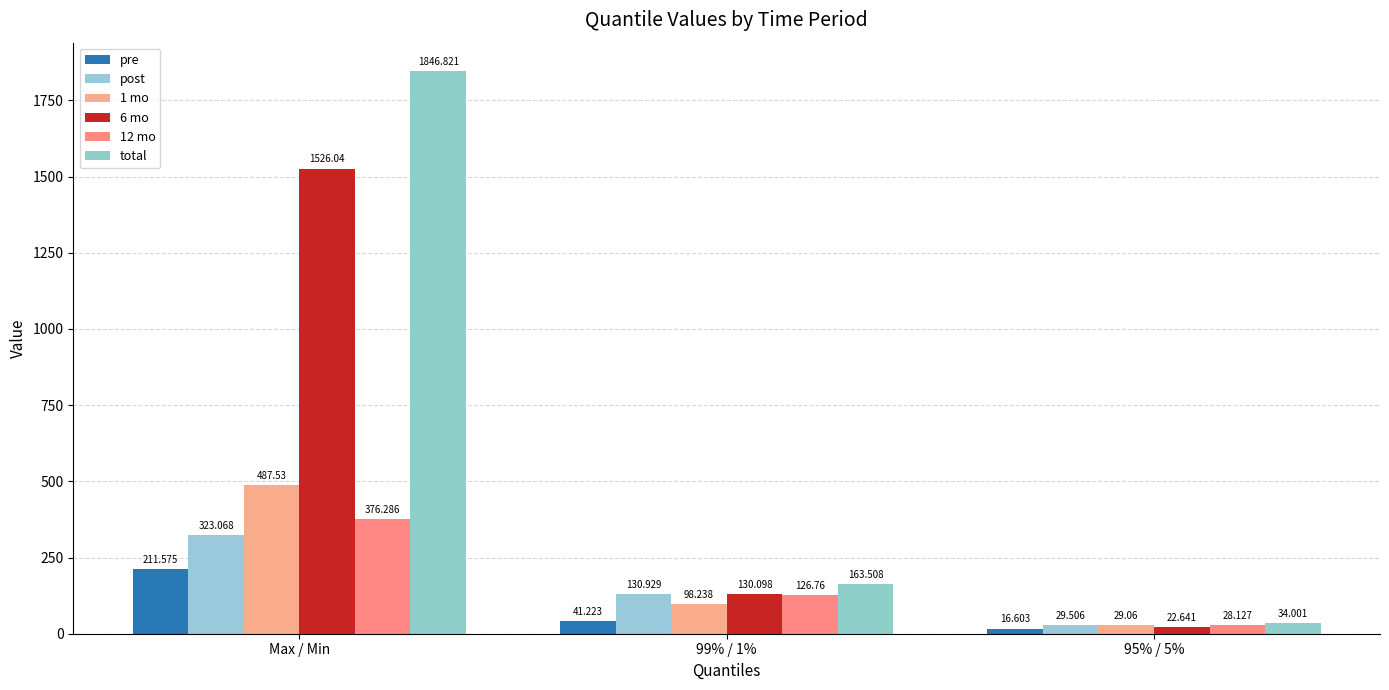

What is the average value of the 1 mo series?

204.9